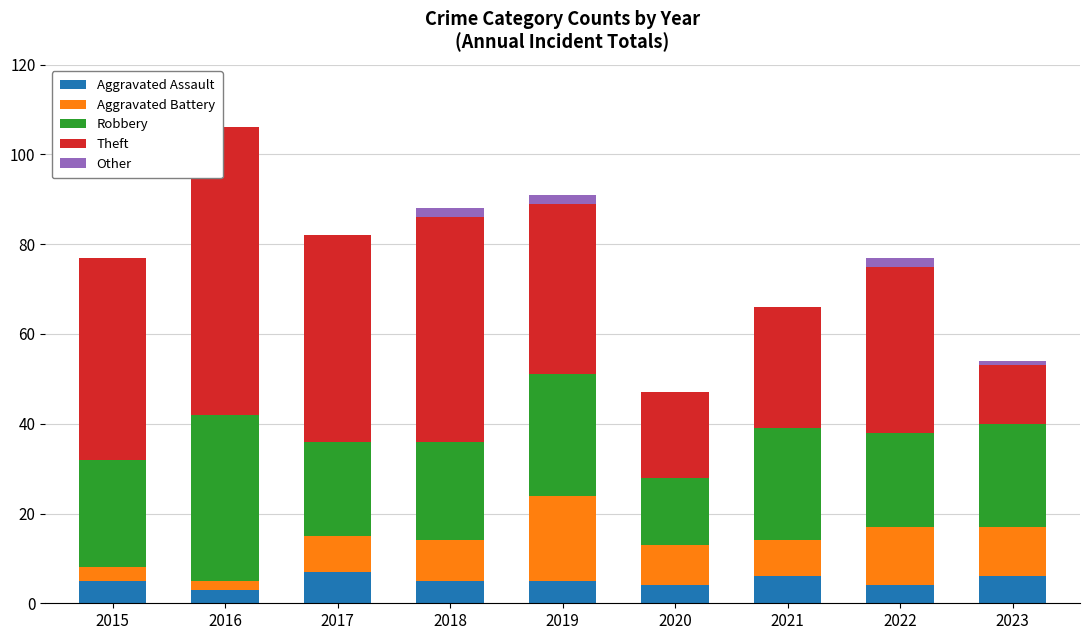

At which category is the sum across all series the highest?

2016